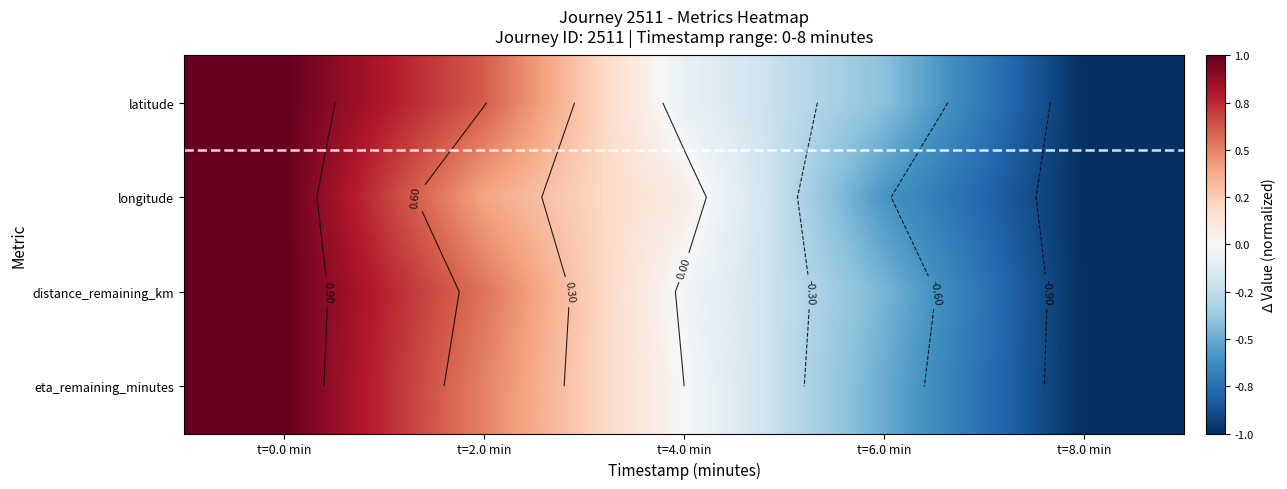

At how many categories does at least one series exceed 0?

3